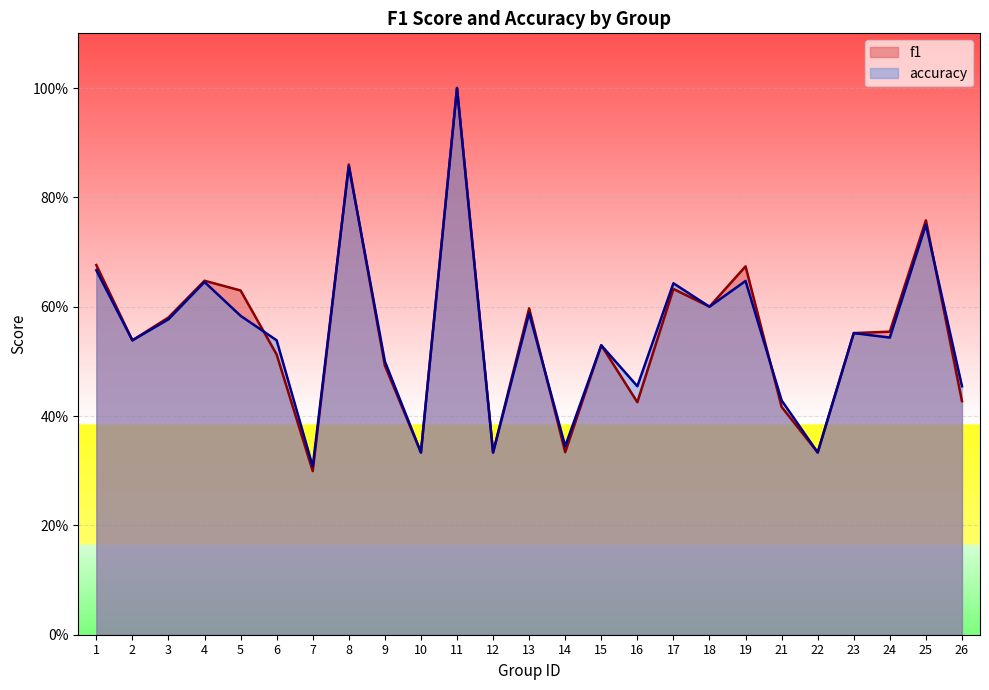

What is the average value of the accuracy series?

0.5